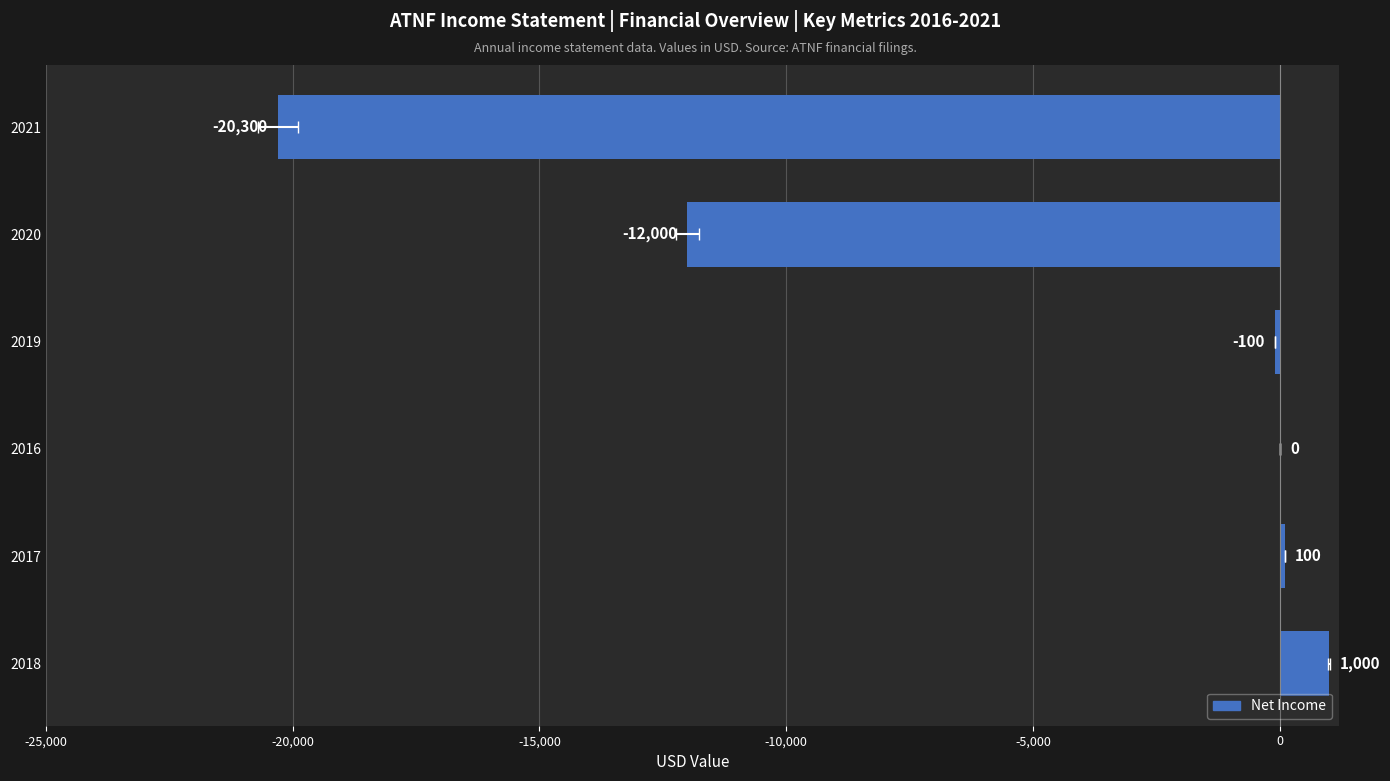

Reading left to right, what are all the values shown in this chart?

1000	100	0	-100	-12000	-20300